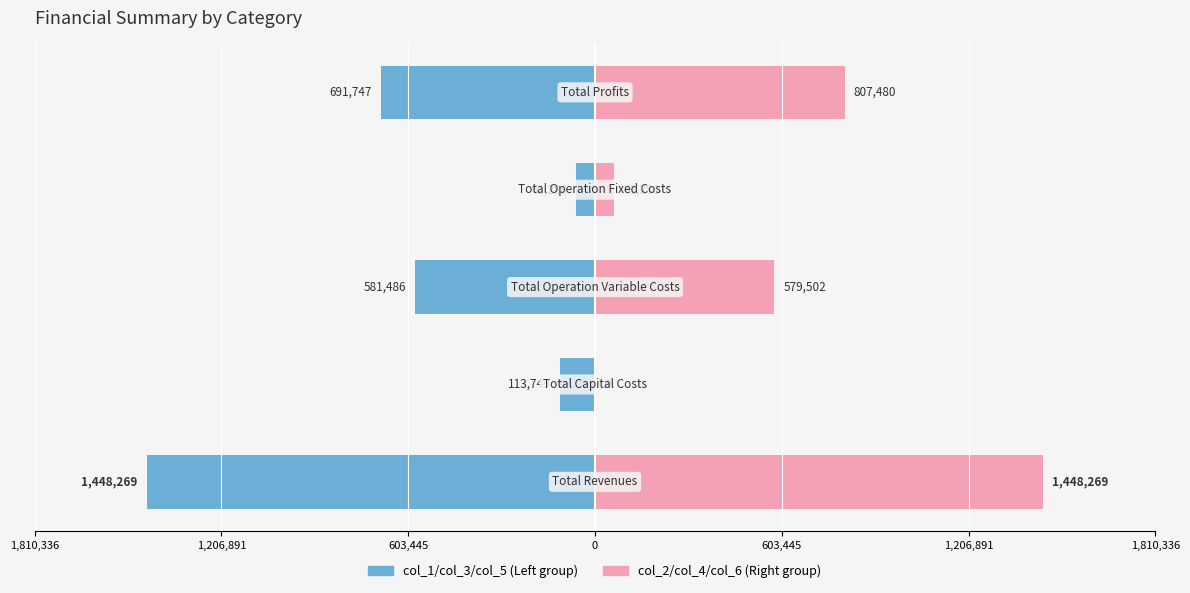

What is the sum of all col_1/col_3/col_5 (Left) values?

-2896537.9